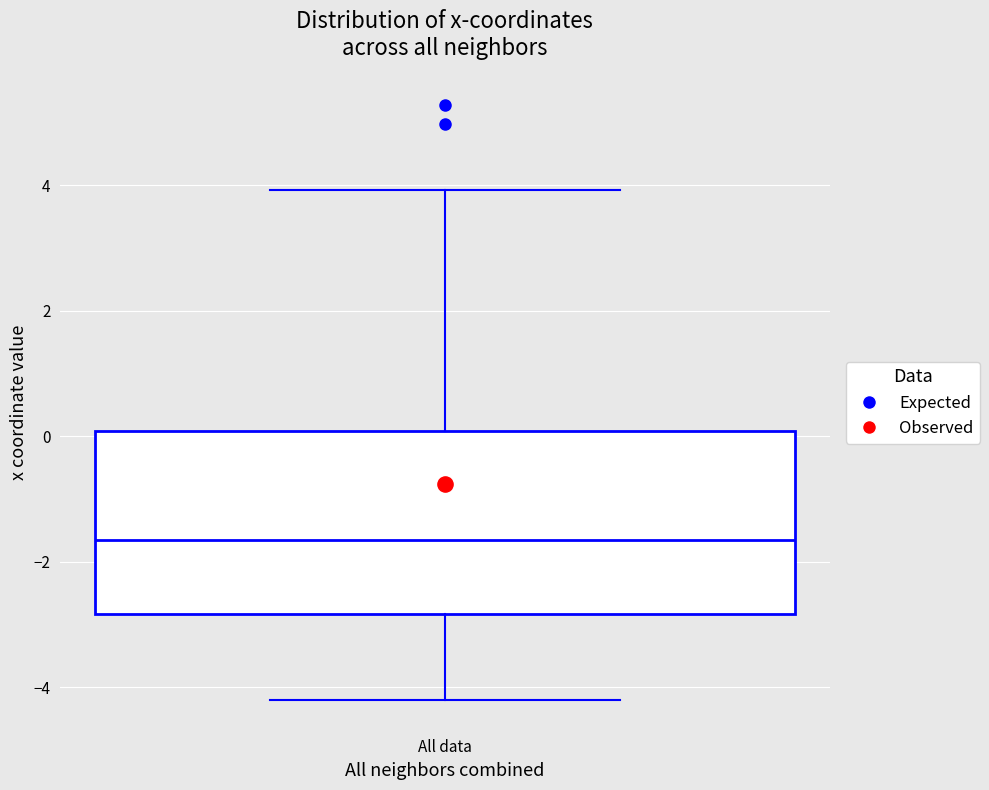

Where does the lower whisker of the box for All data end on the y-axis? The values are not printed on the chart, so give them approximately, as read against the axis.

-4.2